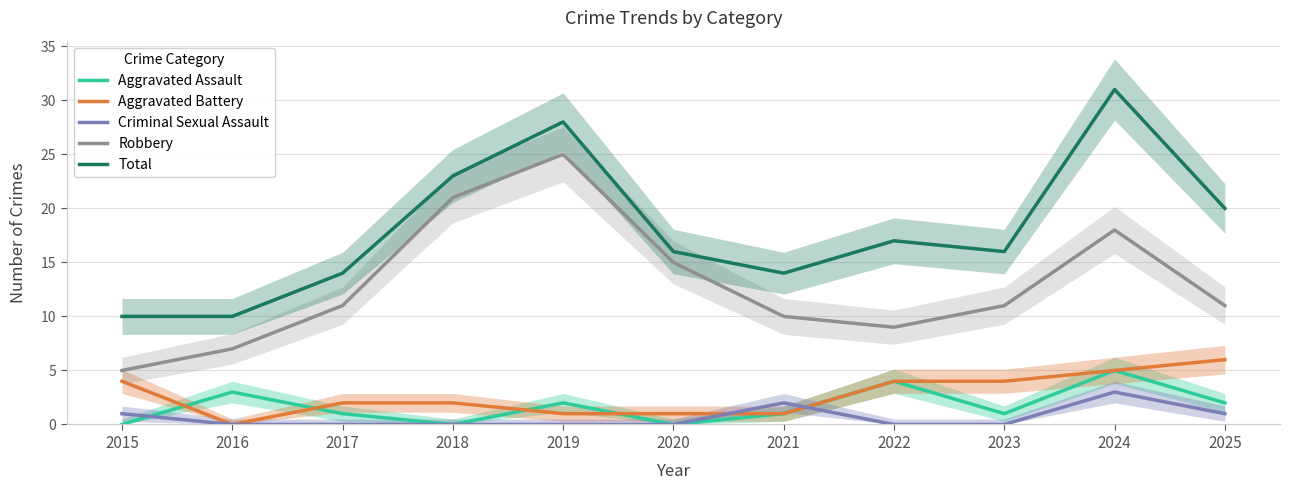

What is the difference between the Total values at 2025 and 2015?

10